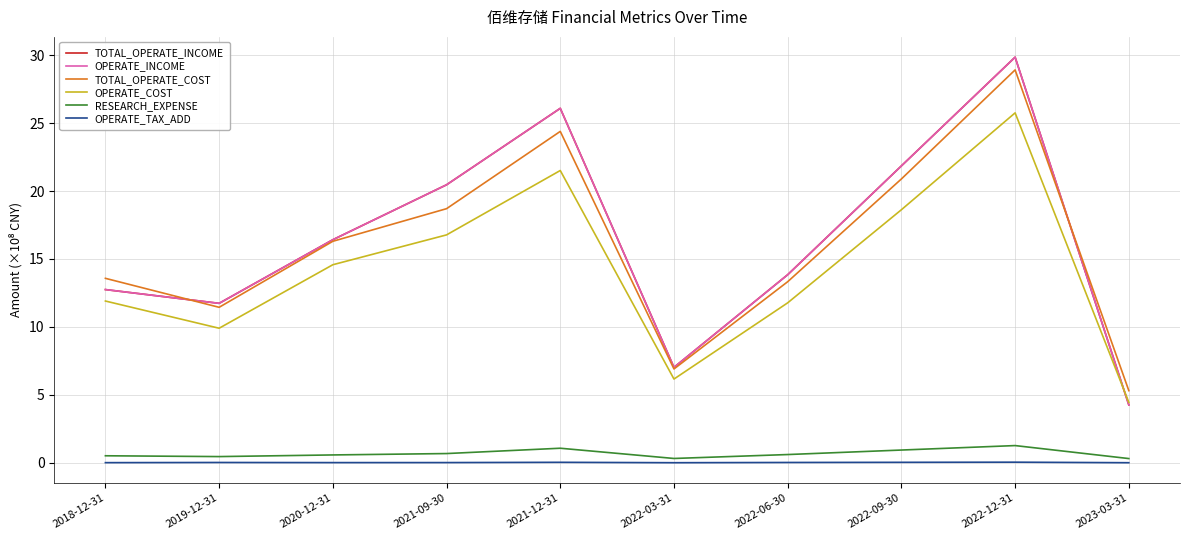

Which series has the largest total across all categories?

TOTAL_OPERATE_INCOME